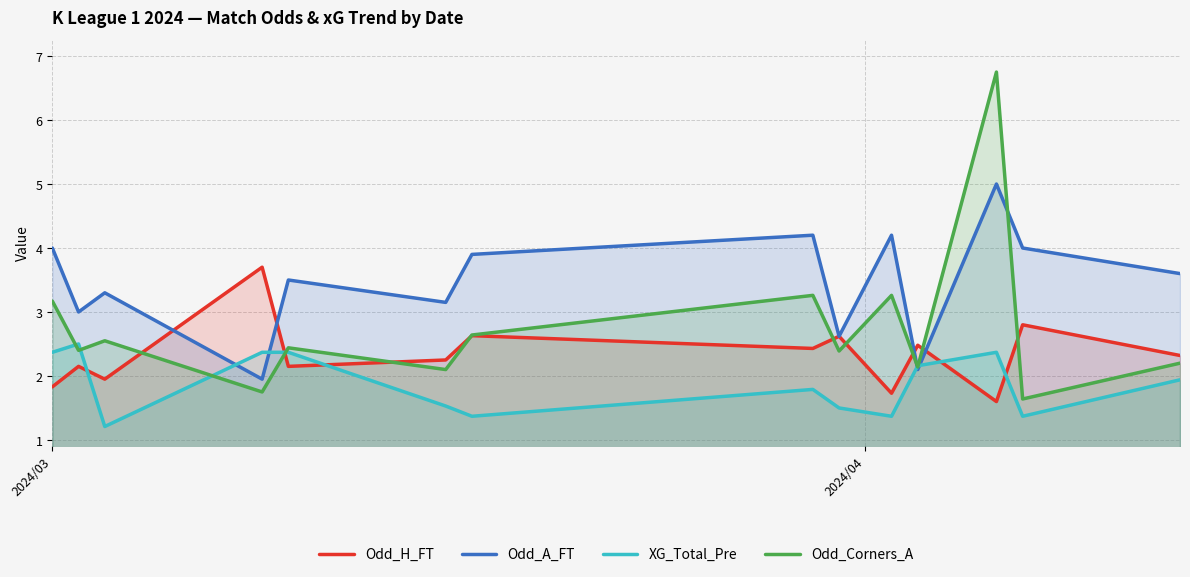

What is the sum of all XG_Total_Pre values?

26.2